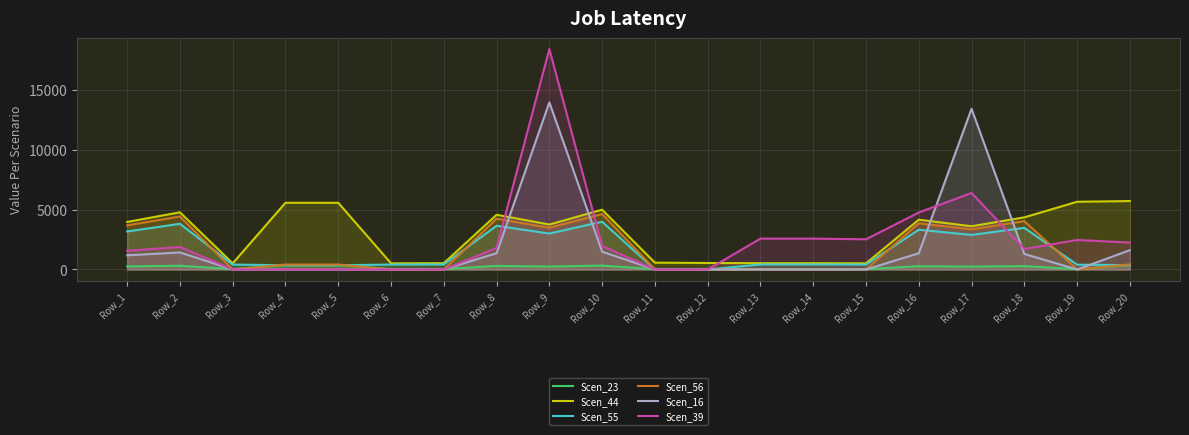

True or false: Scen_56 and Scen_23 intersect in this chart.

True